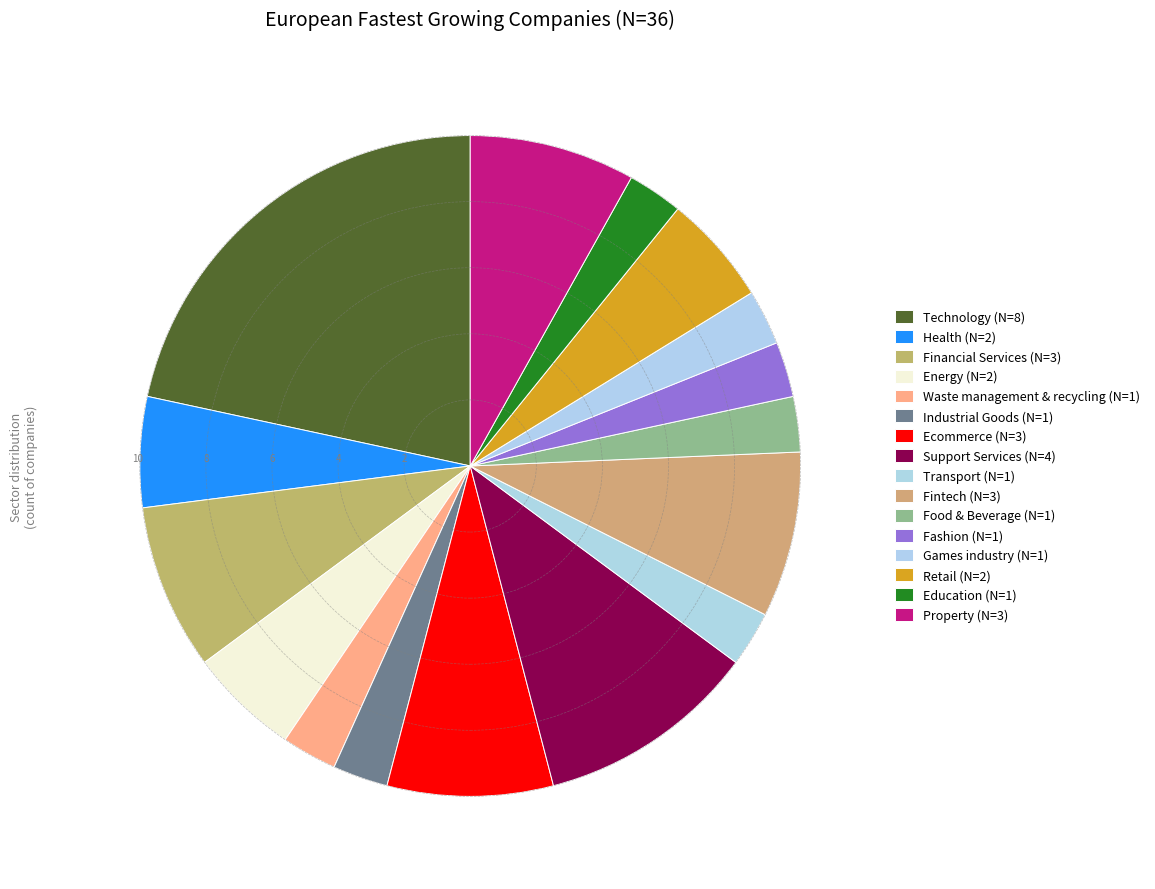

What is the smallest slice in the pie chart?

Waste management & recycling